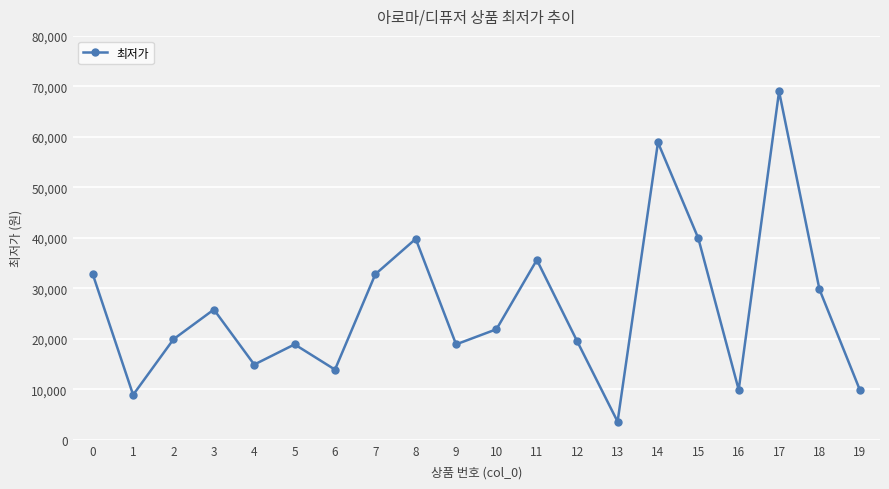

Which label corresponds to the smallest value in the chart?

13